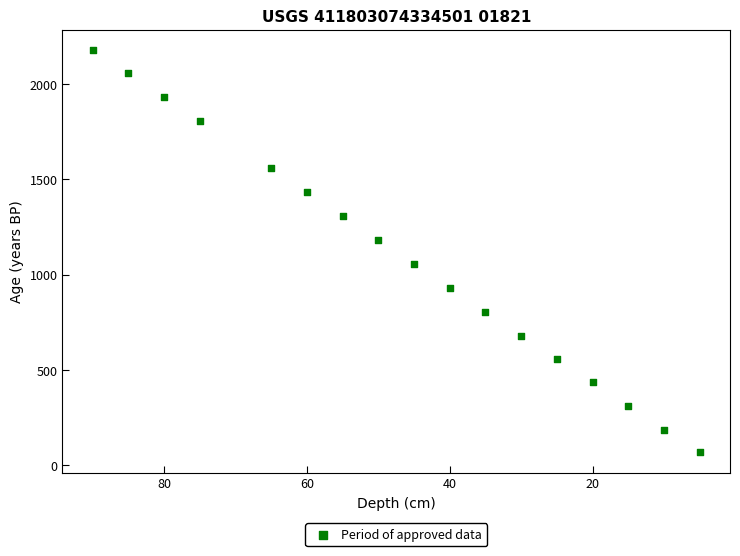

What is the range of X values (max minus min)?

85